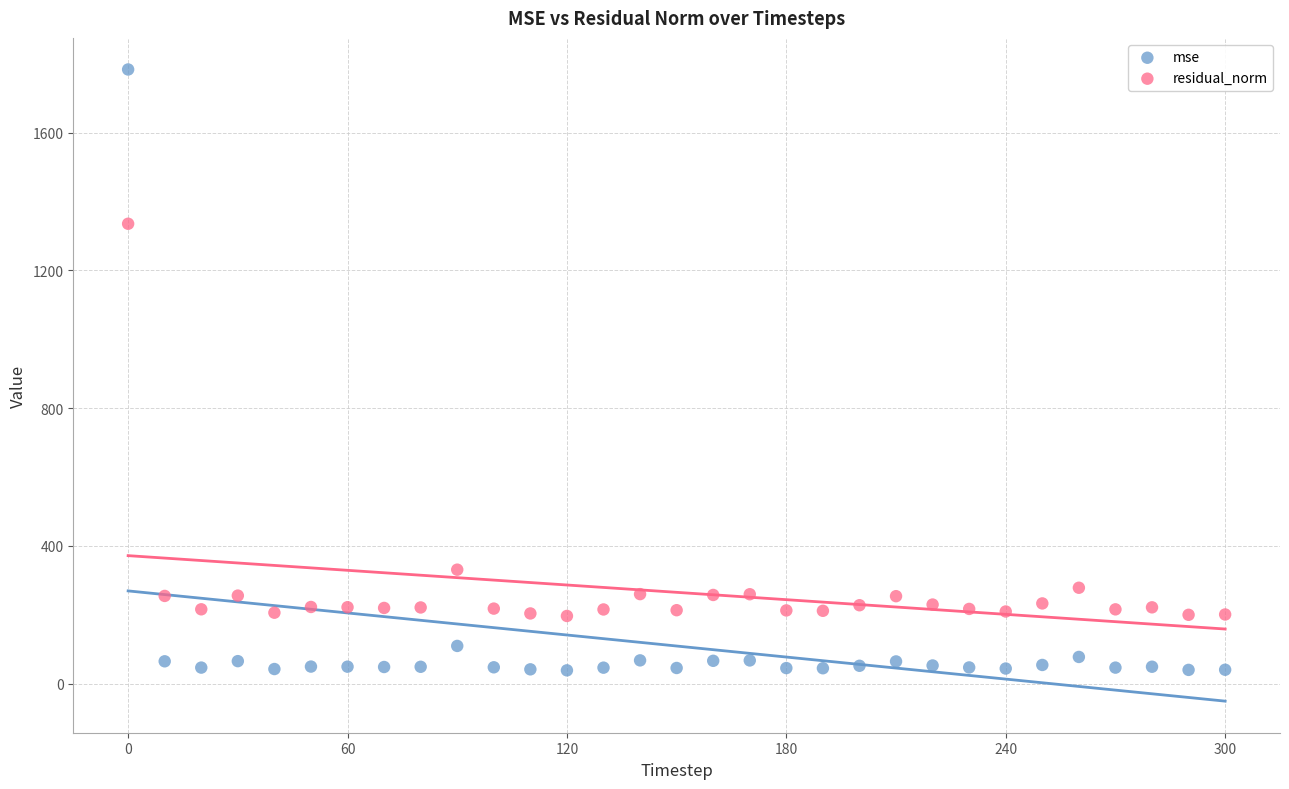

Across all data points, what is the range of Y values (max minus min)?

1744.8